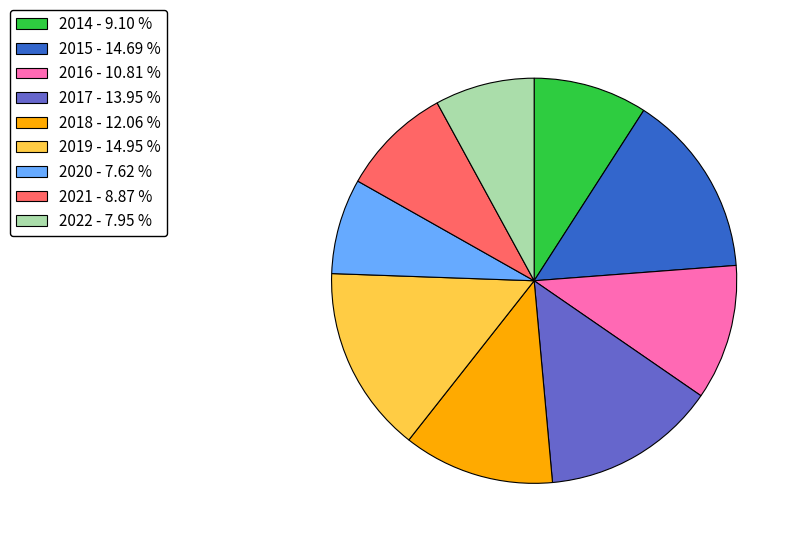

Combined, do 2020 - 7.62 % and 2021 - 8.87 % account for over 50%?

No